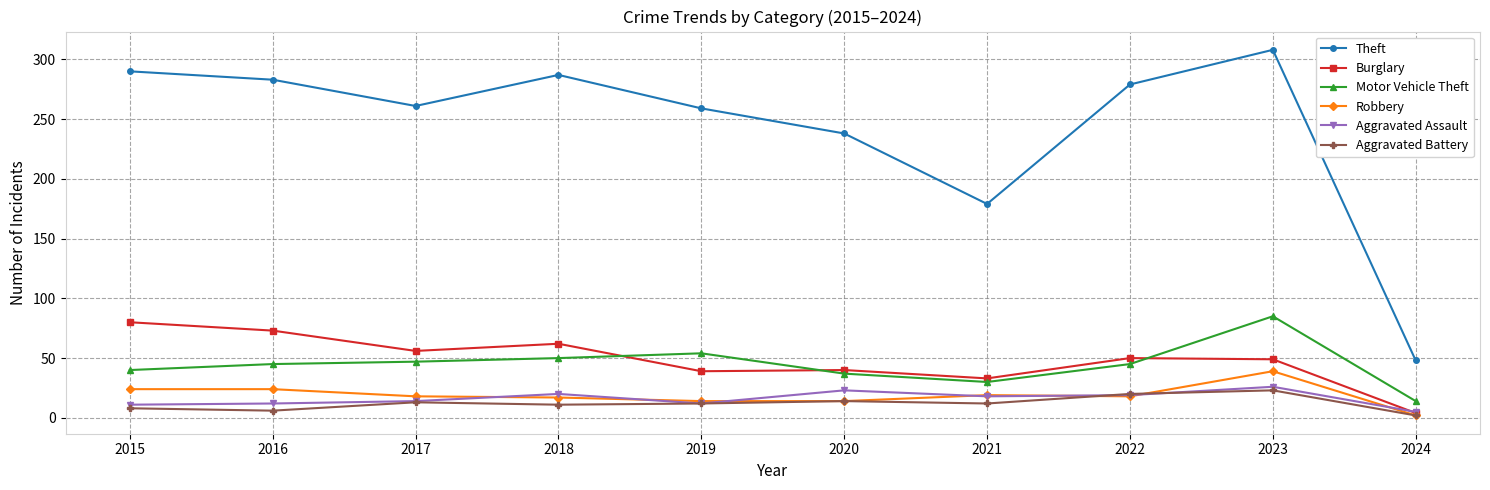

True or false: Motor Vehicle Theft has more than 0 interior local peaks.

True